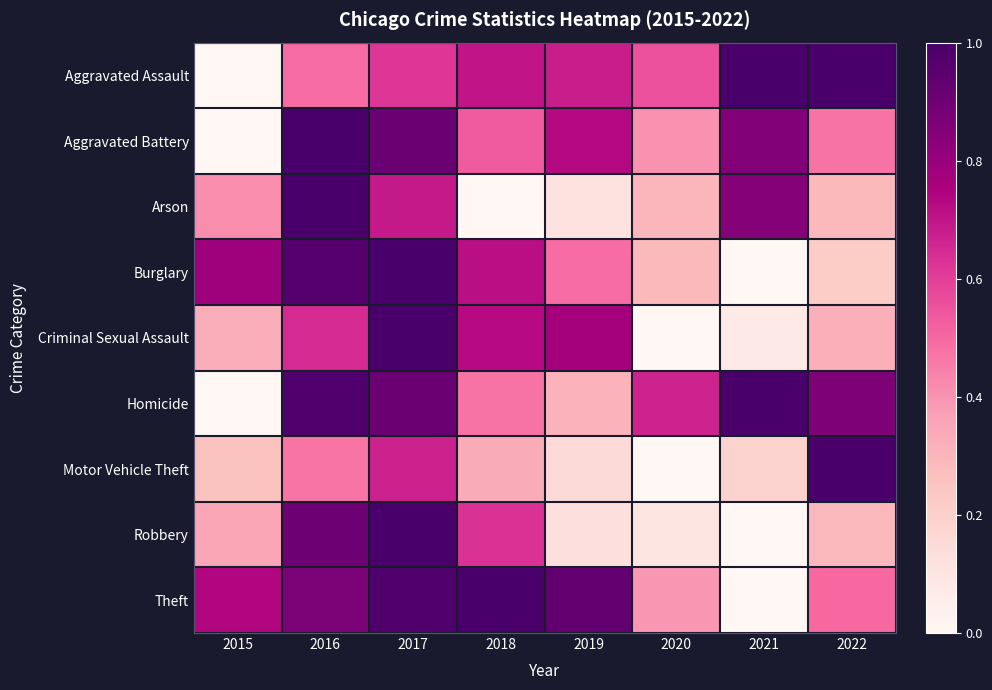

Reading left to right, what are all the values shown in this chart?

Aggravated Assault: 2015=0.0	2016=0.5	2017=0.6	2018=0.7	2019=0.7	2020=0.6	2021=1.0	2022=1.0
Aggravated Battery: 2015=0.0	2016=1.0	2017=0.9	2018=0.5	2019=0.7	2020=0.4	2021=0.9	2022=0.5
Arson: 2015=0.4	2016=1.0	2017=0.7	2018=0.0	2019=0.1	2020=0.3	2021=0.8	2022=0.3
Burglary: 2015=0.8	2016=1.0	2017=1.0	2018=0.7	2019=0.5	2020=0.3	2021=0.0	2022=0.2
Criminal Sexual Assault: 2015=0.3	2016=0.6	2017=1.0	2018=0.7	2019=0.8	2020=0.0	2021=0.1	2022=0.3
Homicide: 2015=0.0	2016=1.0	2017=0.9	2018=0.5	2019=0.3	2020=0.7	2021=1.0	2022=0.9
Motor Vehicle Theft: 2015=0.3	2016=0.5	2017=0.7	2018=0.3	2019=0.2	2020=0.0	2021=0.2	2022=1.0
Robbery: 2015=0.3	2016=0.9	2017=1.0	2018=0.6	2019=0.1	2020=0.1	2021=0.0	2022=0.3
Theft: 2015=0.7	2016=0.9	2017=1.0	2018=1.0	2019=0.9	2020=0.4	2021=0.0	2022=0.5